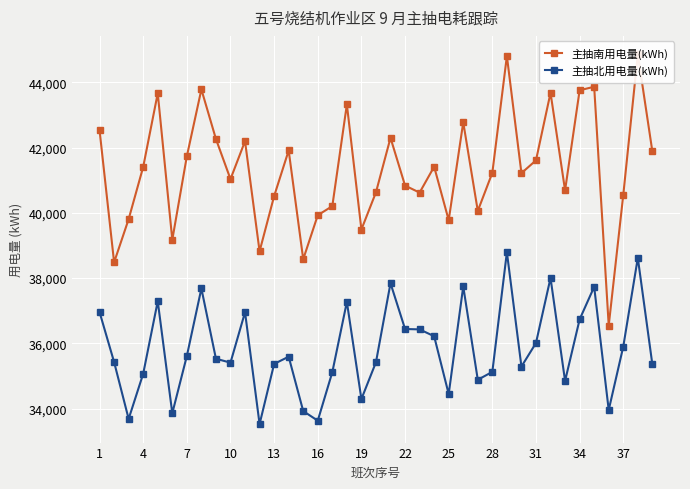

True or false: 主抽南用电量(kWh) has more than 2 points higher than both neighbors.

True